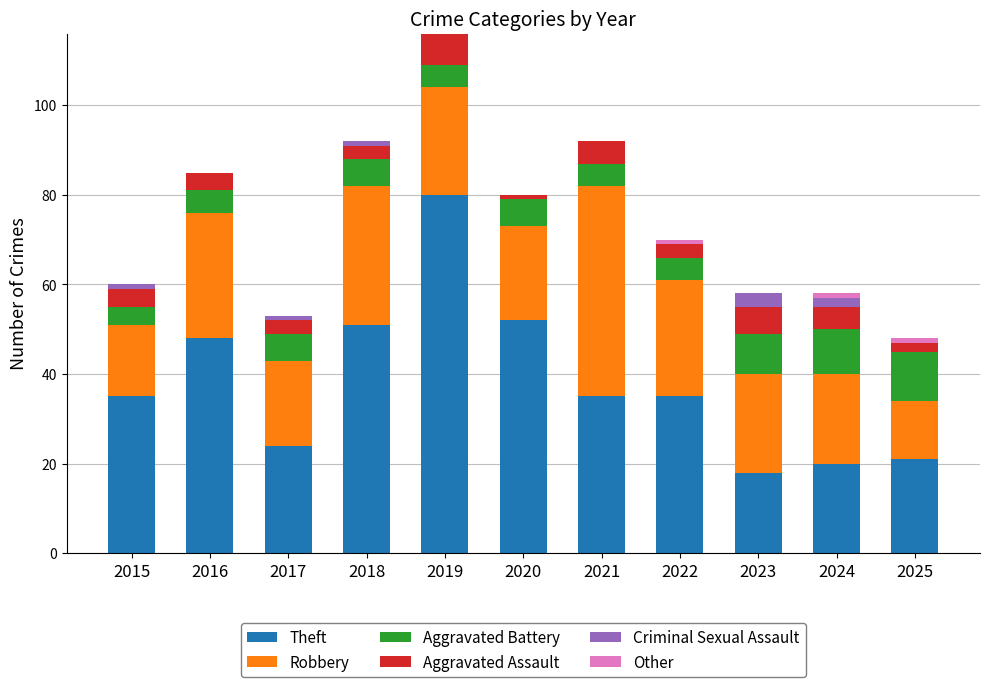

What is the highest value of the Theft series?

80